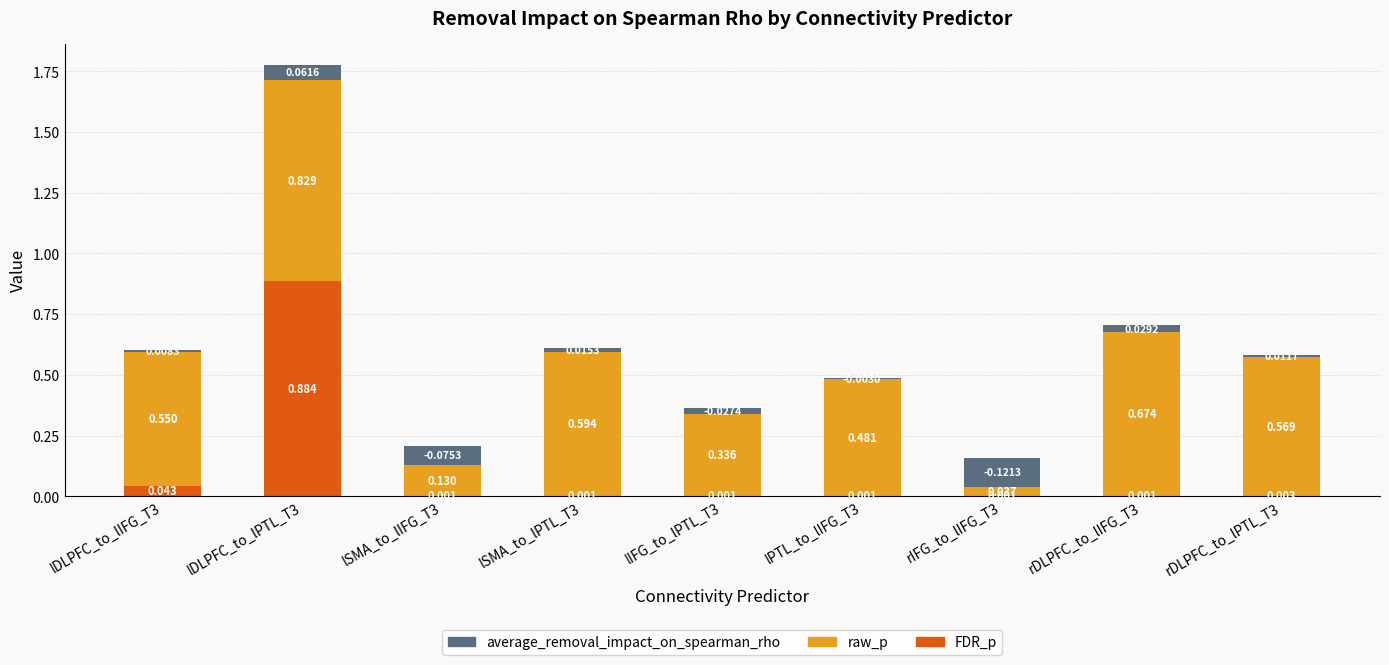

Rank the series by their average value, from lowest to highest.

average_removal_impact_on_spearman_rho, FDR_p, raw_p